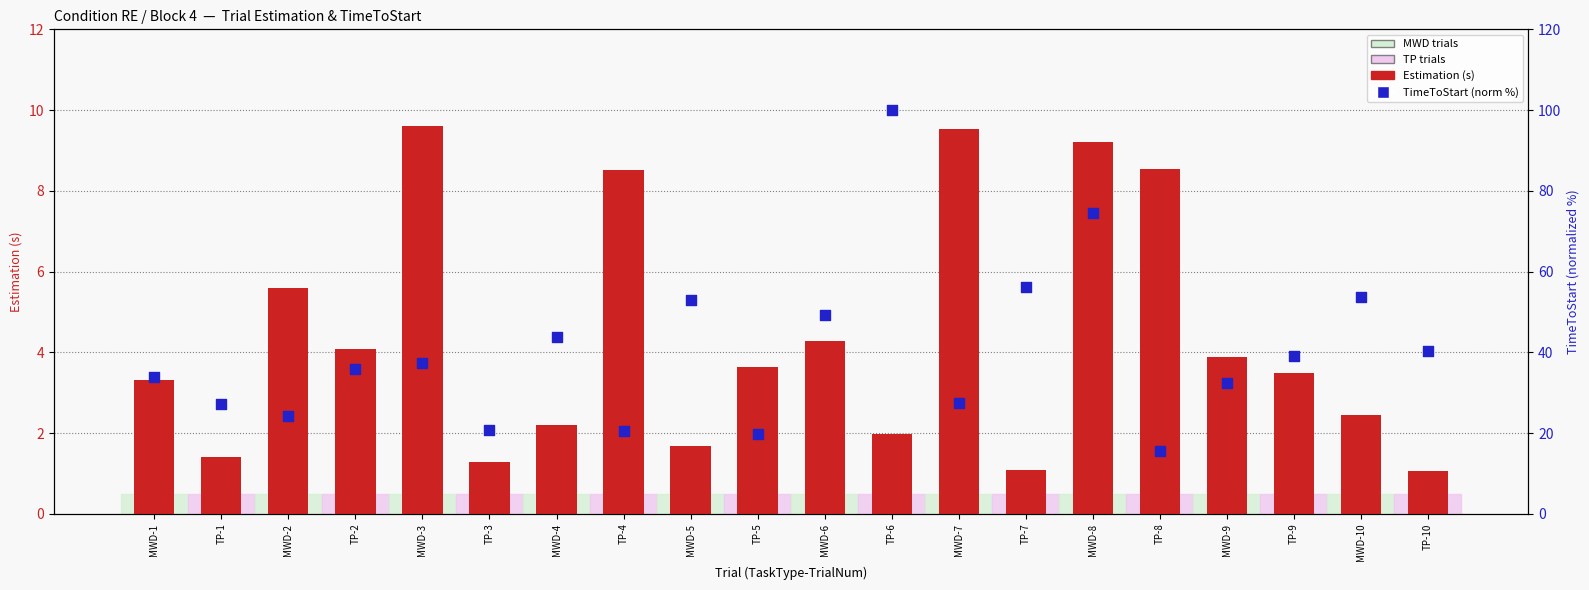

Which series contains the lowest Y value?

Estimation